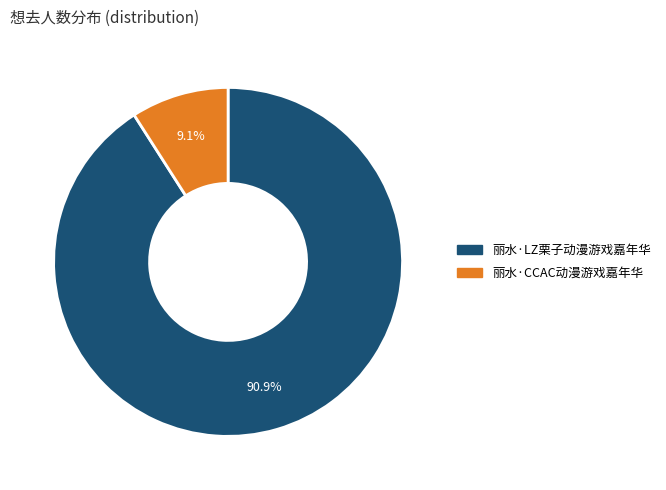

True or false: 丽水·LZ栗子动漫游戏嘉年华 accounts for 78% of the total.

False